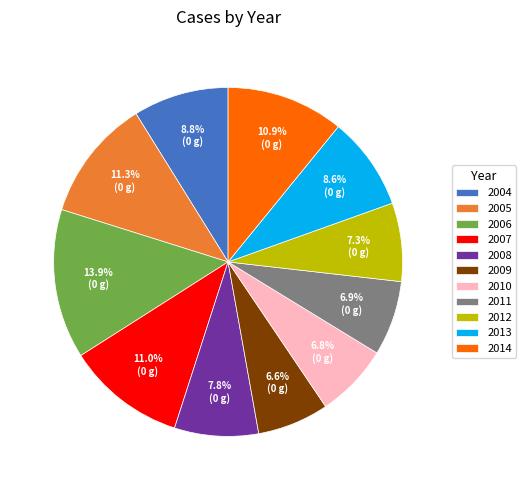

The 2004 slice represents 15% of the pie. True or false?

False